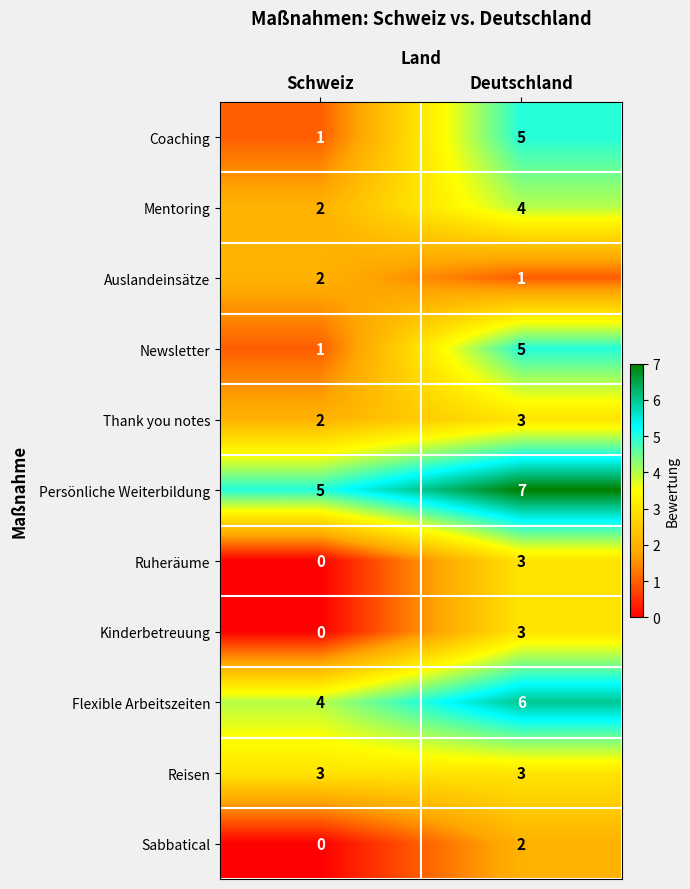

What is the sum of the Mentoring values at Deutschland and Schweiz?

6